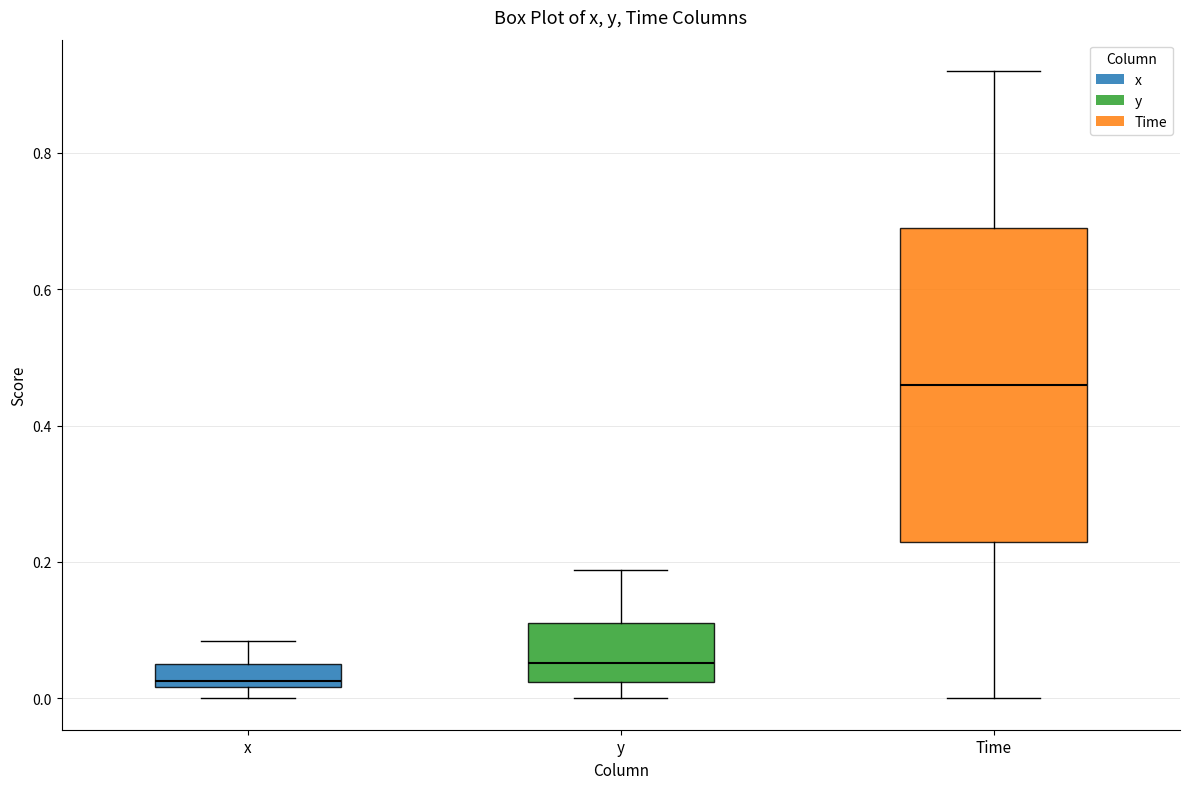

Which box is the tallest, from its lower edge to its upper edge?

Time